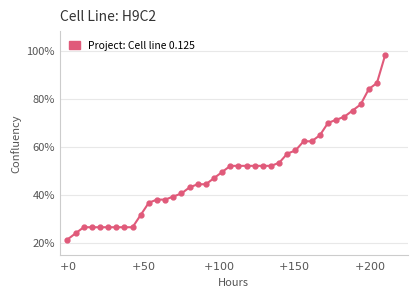

What is the difference between the maximum and minimum values?

76.7